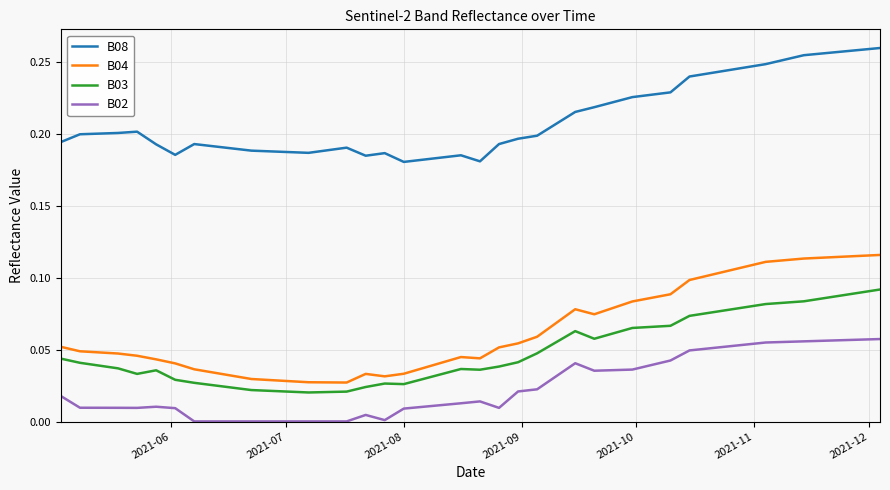

True or false: B04 and B03 cross at least once.

False